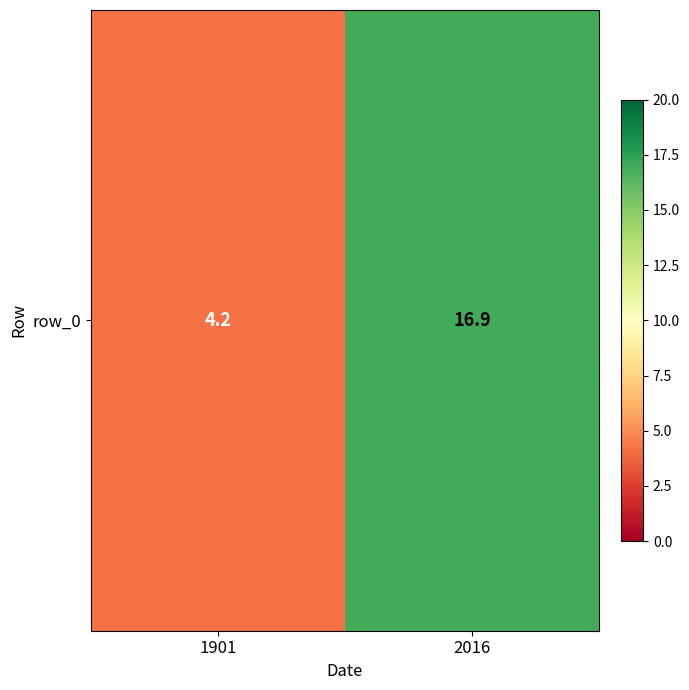

At which category does the chart reach its peak across all series?

2016